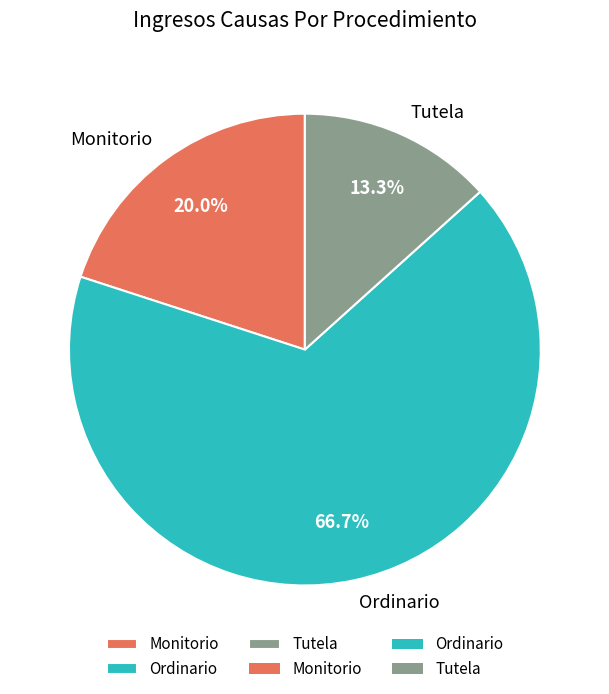

Does Ordinario account for over 50% of the chart?

Yes